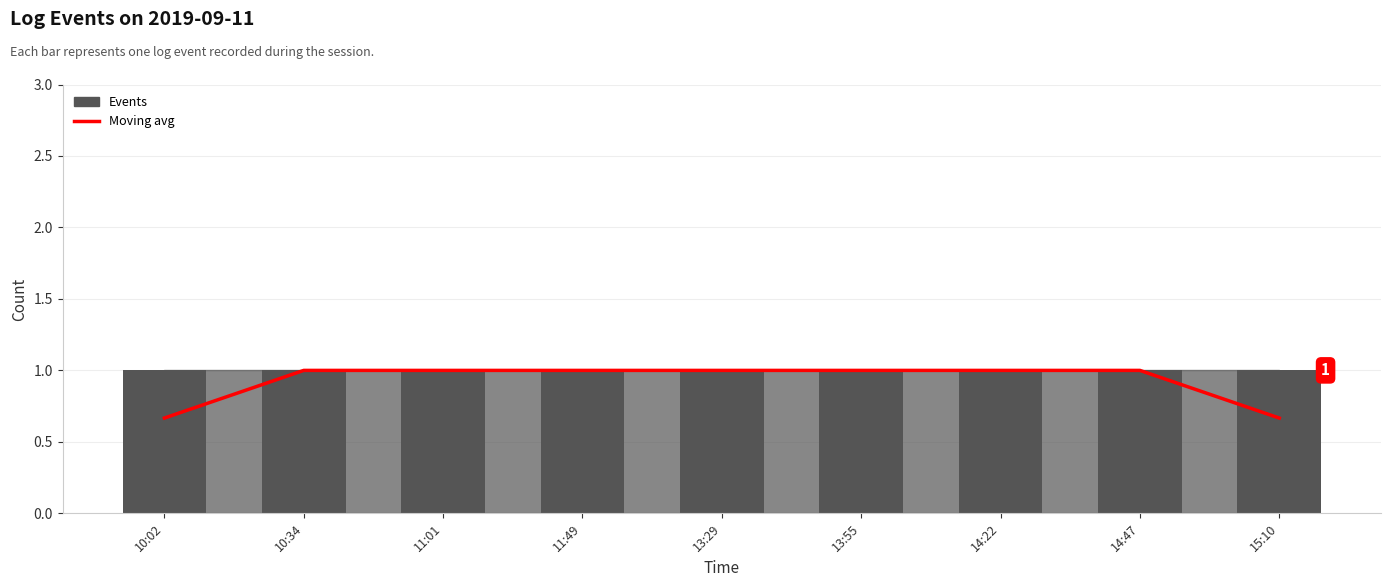

How many groups of bars are there?

9